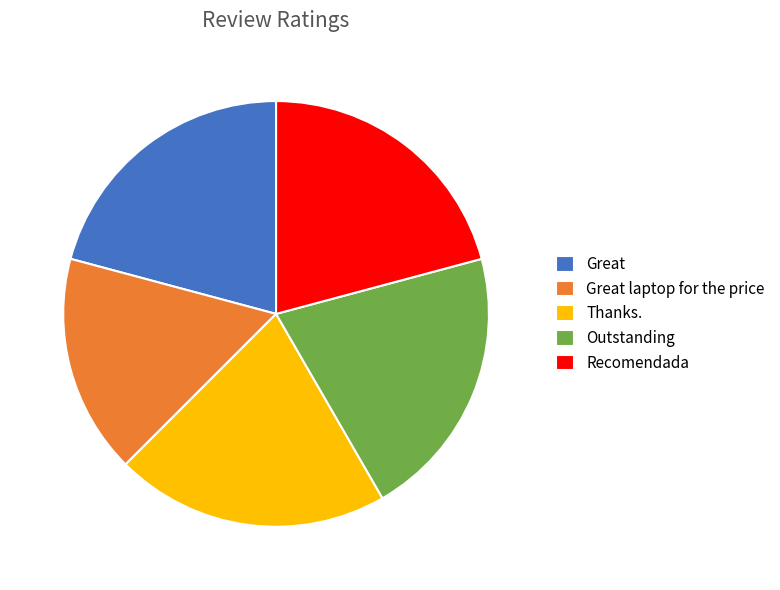

What is the smallest slice in the pie chart?

Great laptop for the price